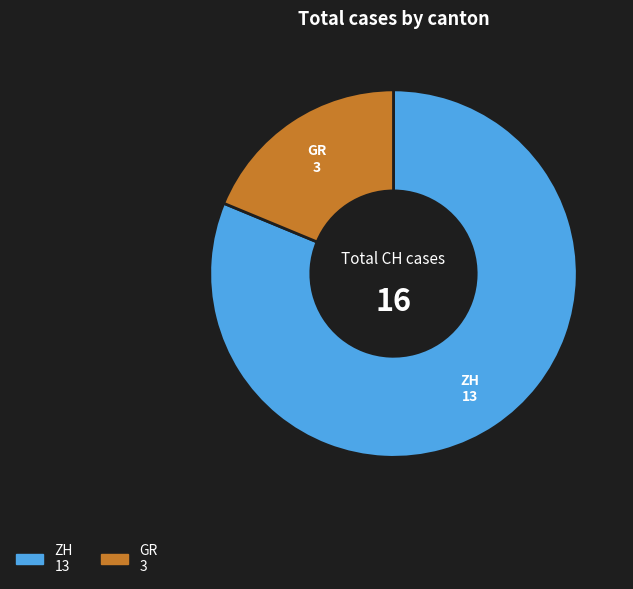

Count the number of slices in the pie.

2